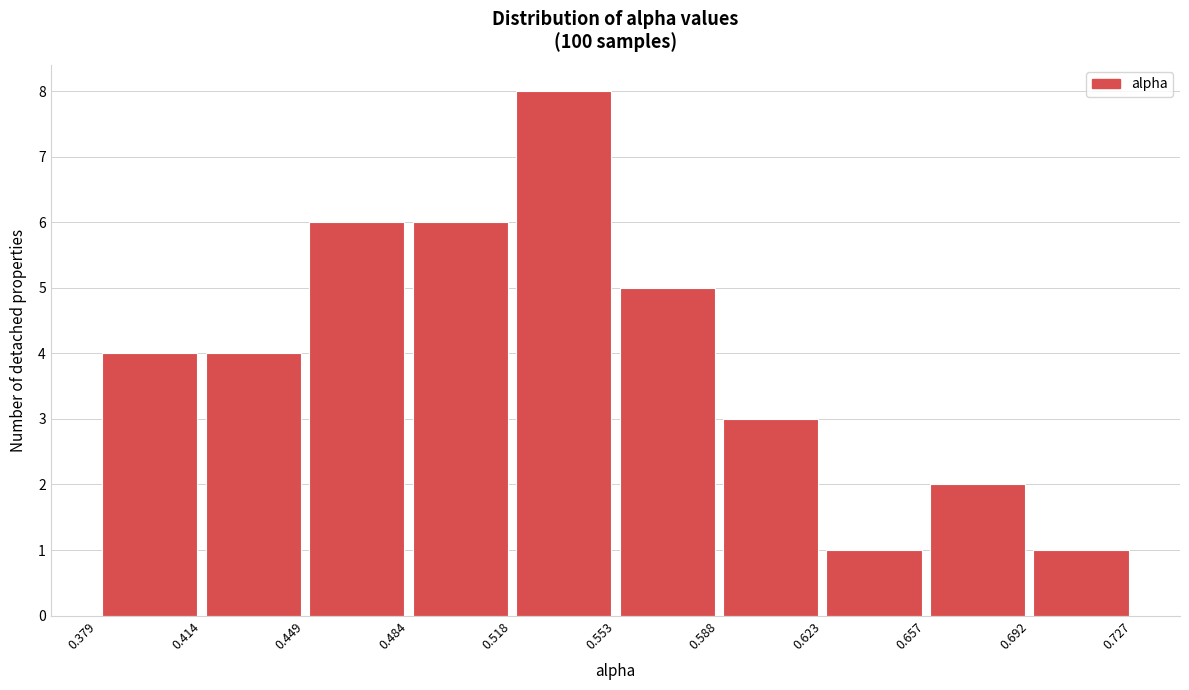

Which range on the x-axis has the tallest bar?

0.518 to 0.553